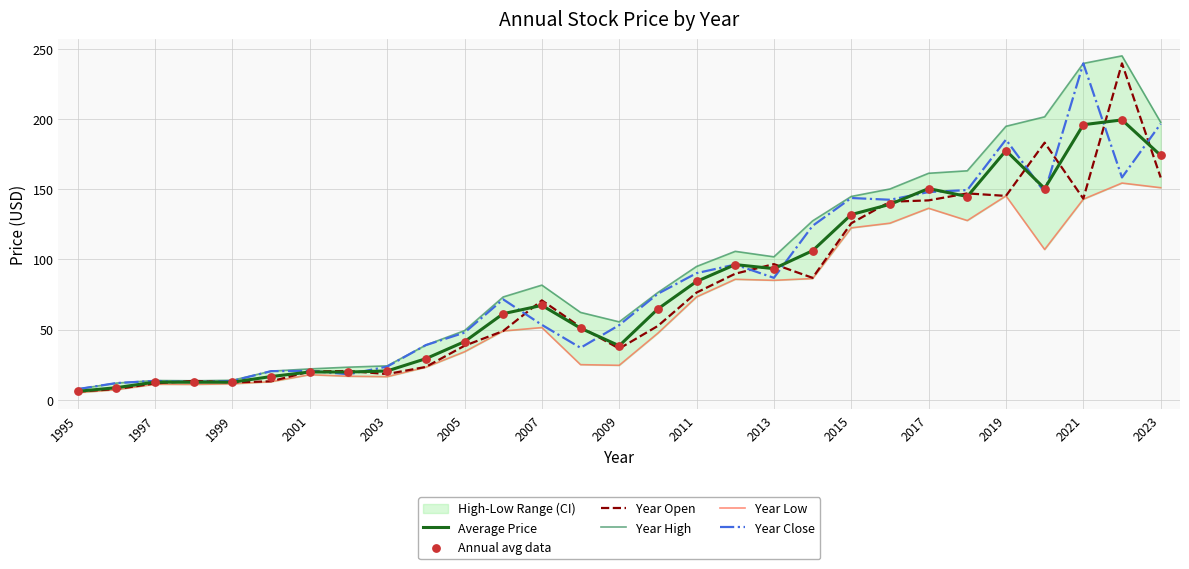

True or false: Average Price has a value of 12.5 at 1997.

True